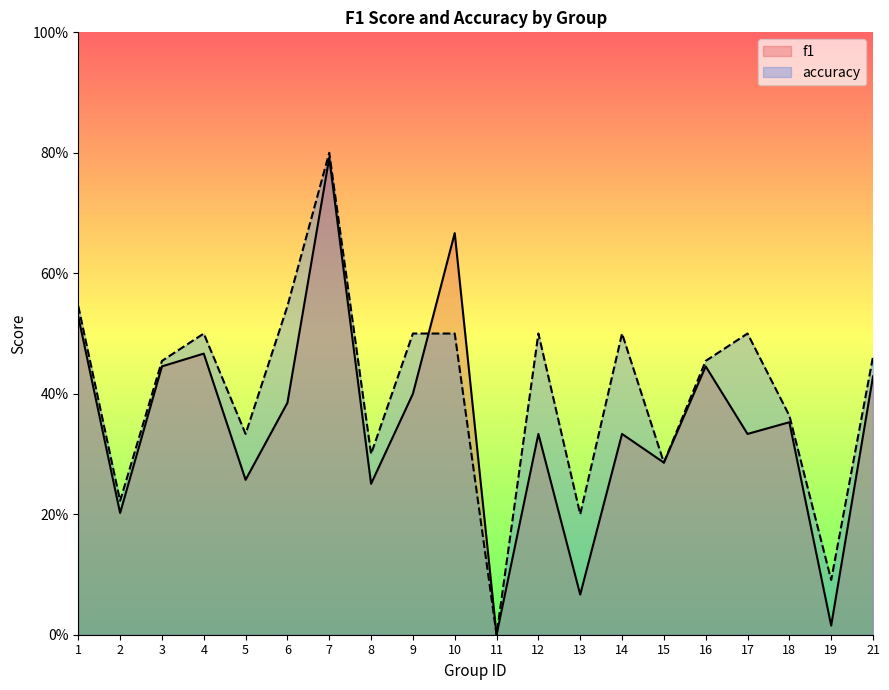

What is the sum of all accuracy values?

8.1